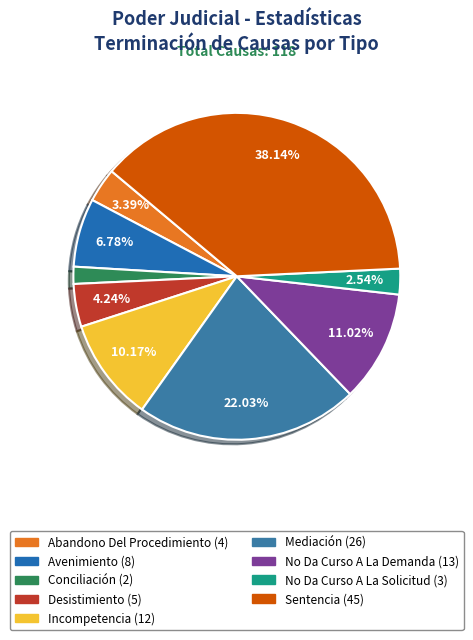

Do Abandono Del Procedimiento and Mediación together represent more than half of the pie?

No